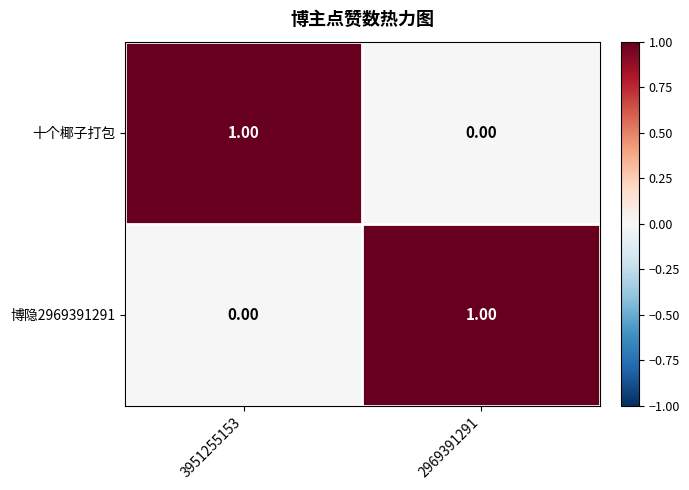

Is the value of 十个椰子打包 at 3951255153 greater than the value of 博隐2969391291 at 3951255153?

Yes